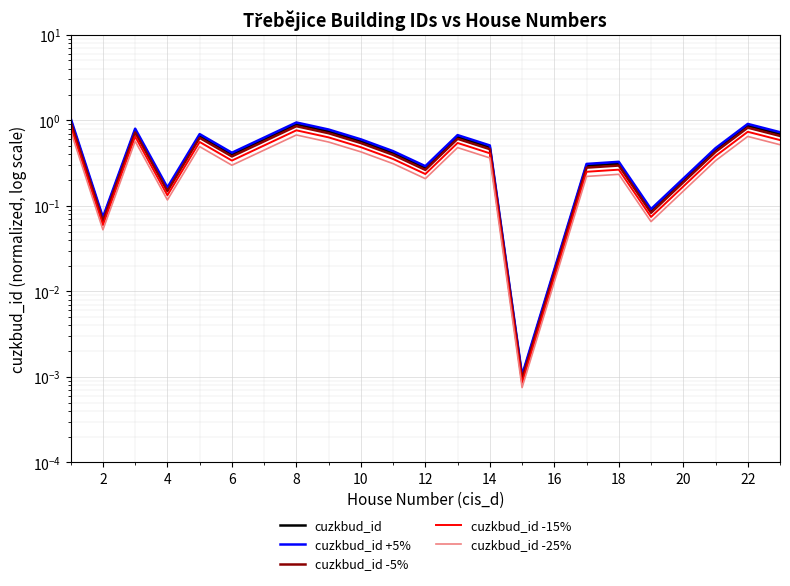

True or false: cuzkbud_id has more than 1 interior local peaks.

True